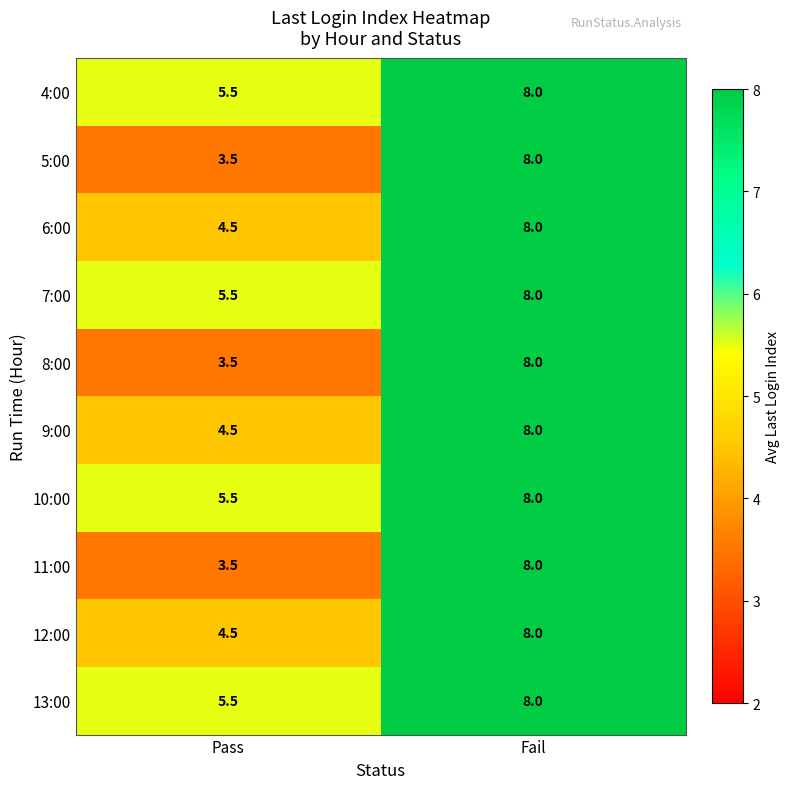

Is the value of 11:00 at Pass greater than the value of 8:00 at Fail?

No